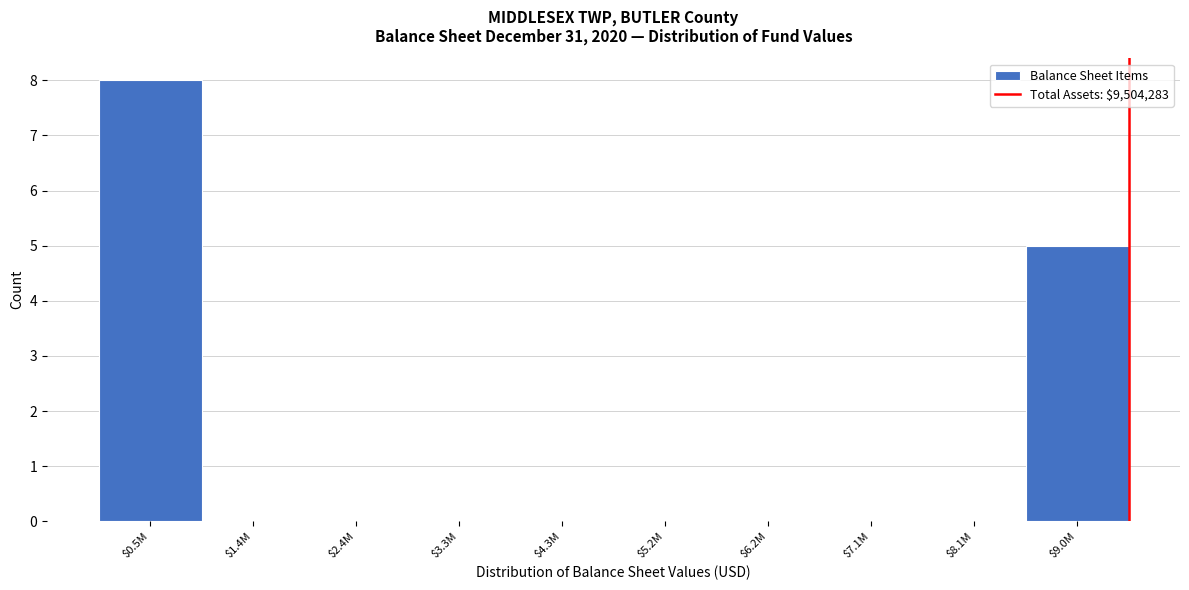

Which category has the highest value across all series?

$0.5M